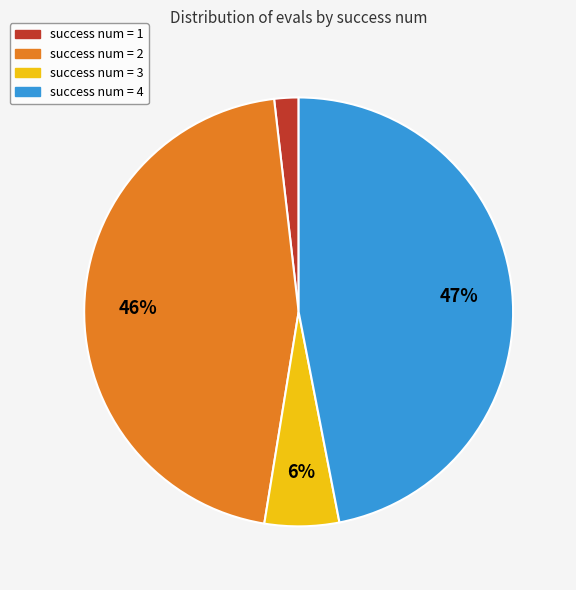

To the nearest percent, what percentage of the pie is success num = 1?

2%